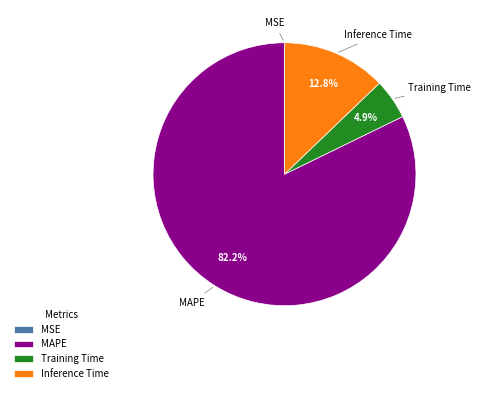

Which slice is the largest?

MAPE